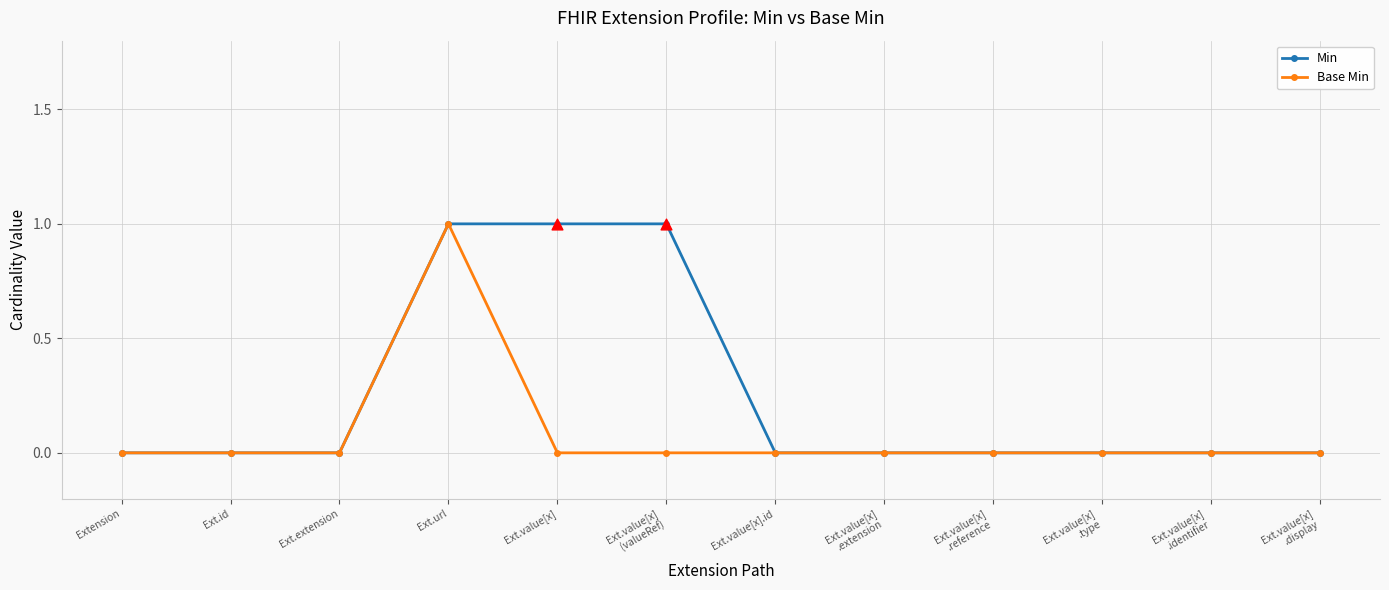

Is the value of Base Min at Ext.value[x]
.extension greater than the value of Min at Ext.value[x]?

No